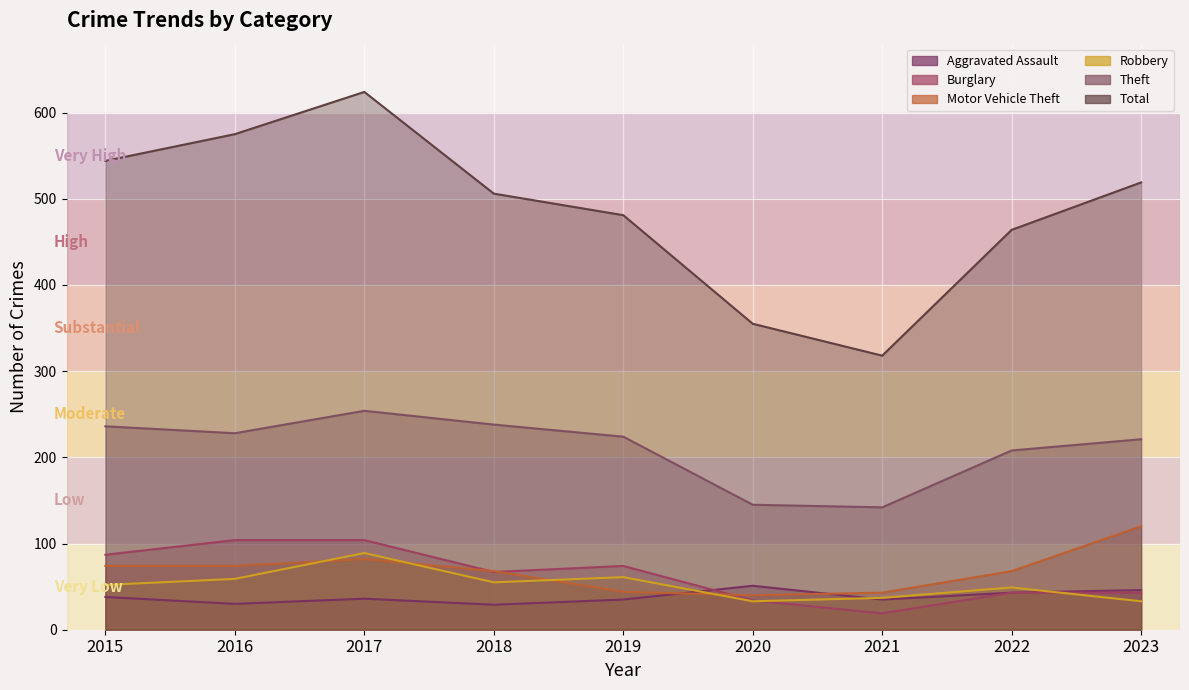

What is the highest value of the Theft series?

254